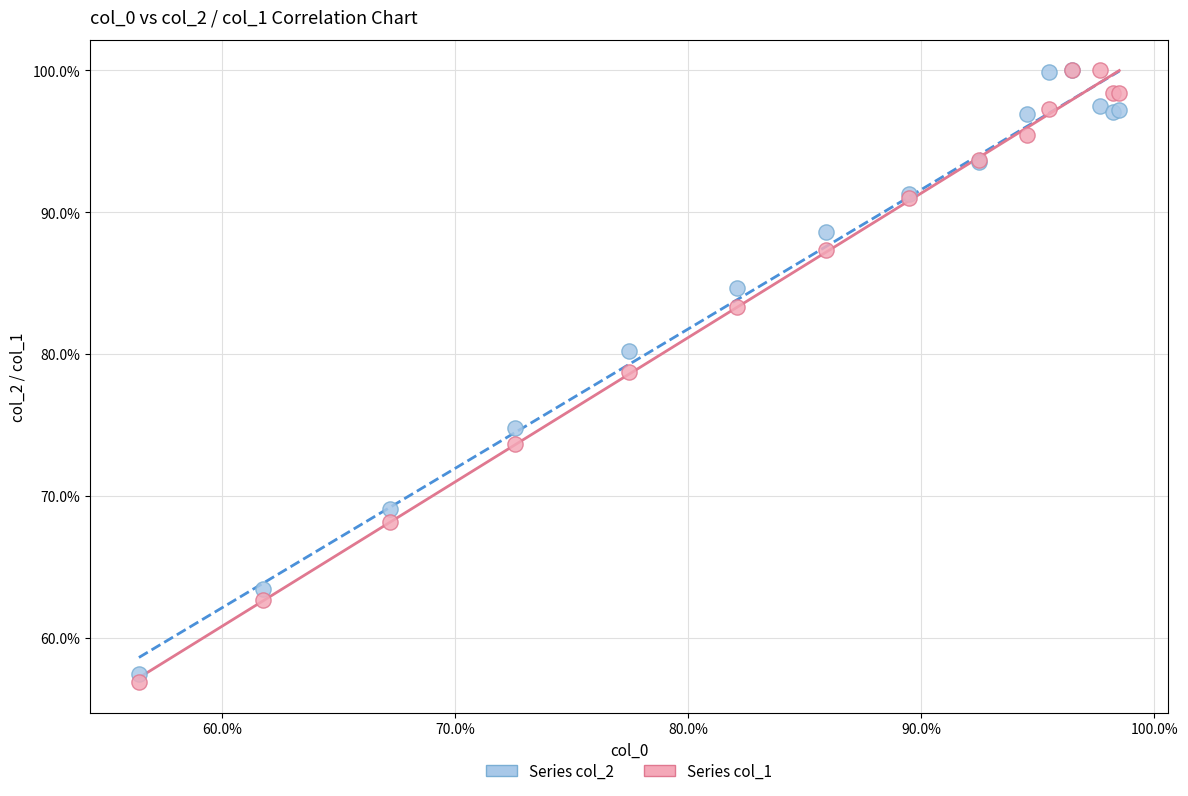

Which series has the widest spread of Y values?

Series col_1